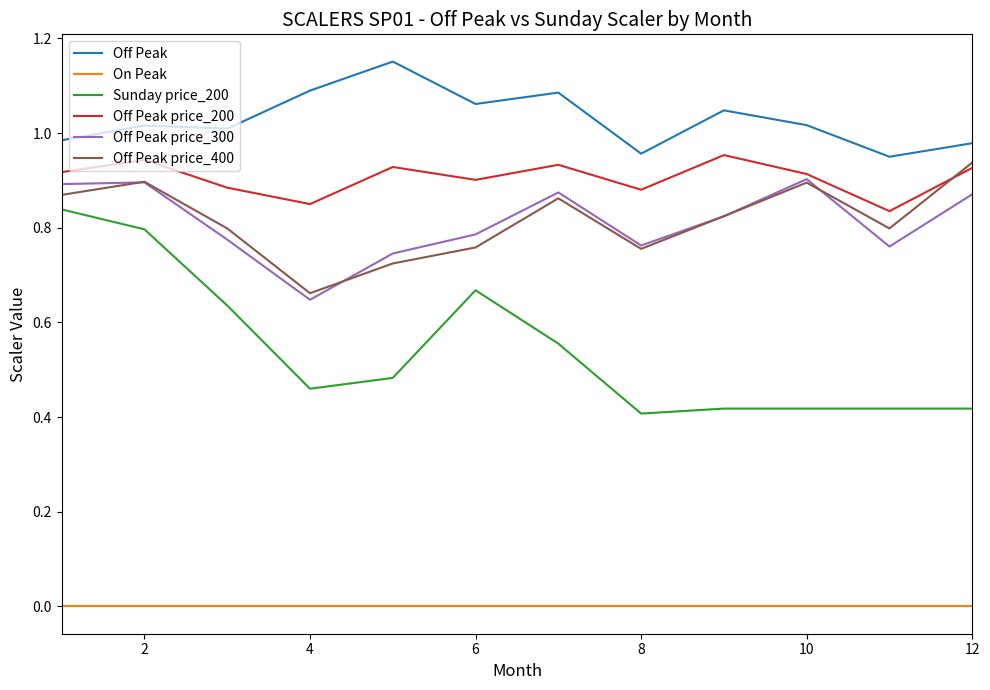

How many series are shown in this chart?

6